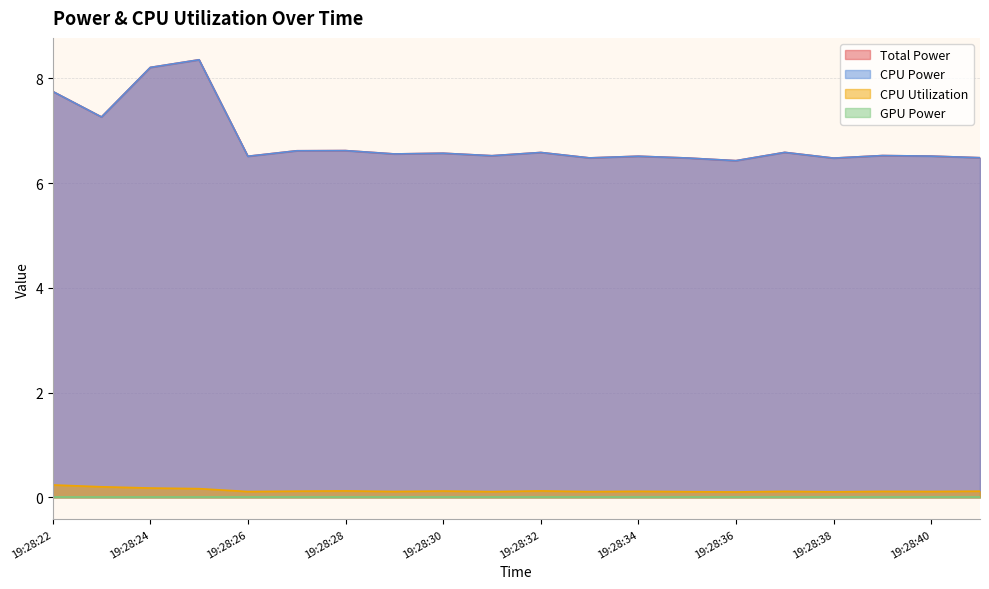

Where is the first local maximum for CPU Power?

19:28:25